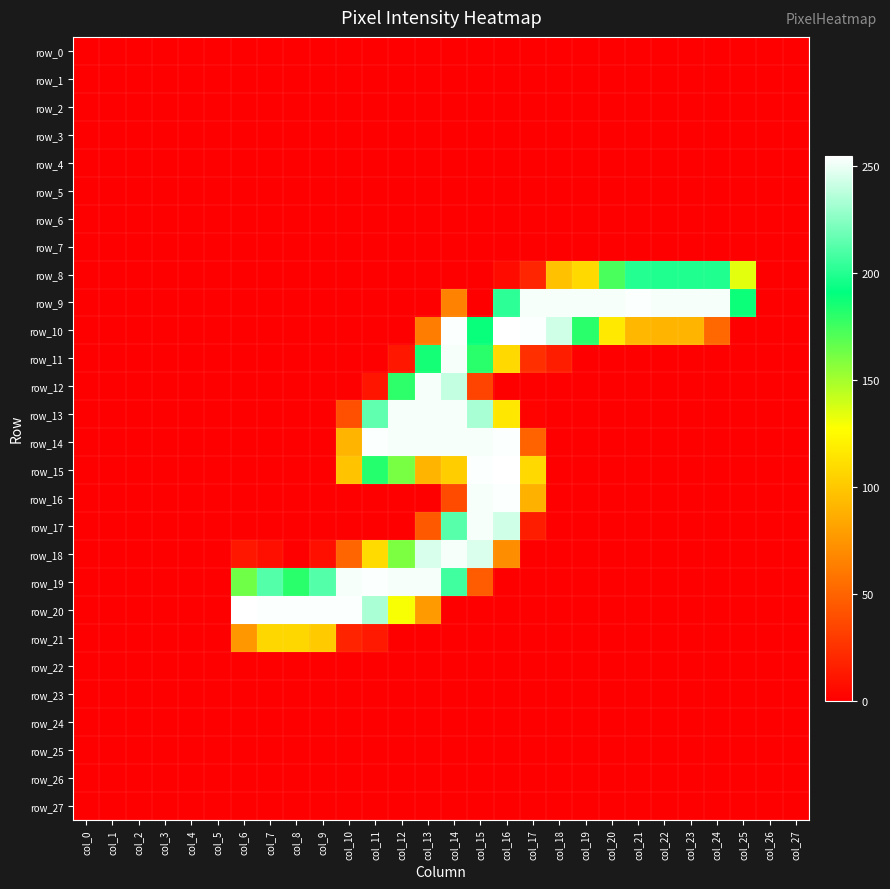

Is the value of row_7 at col_7 greater than the value of row_0 at col_1?

No